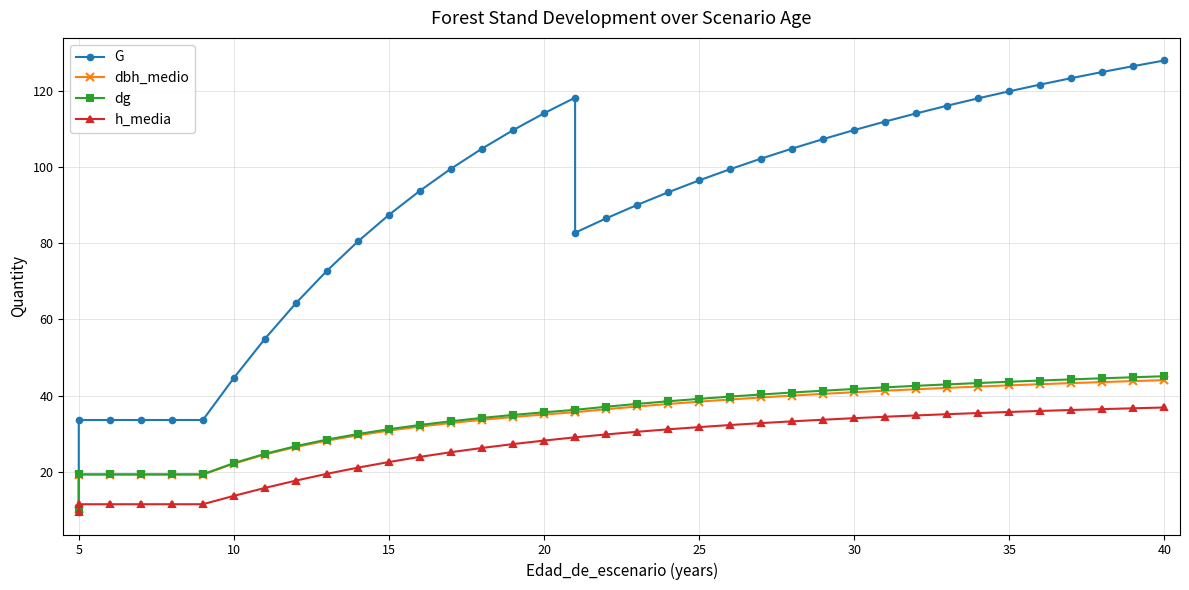

What is the sum of all dbh_medio values?

1284.1